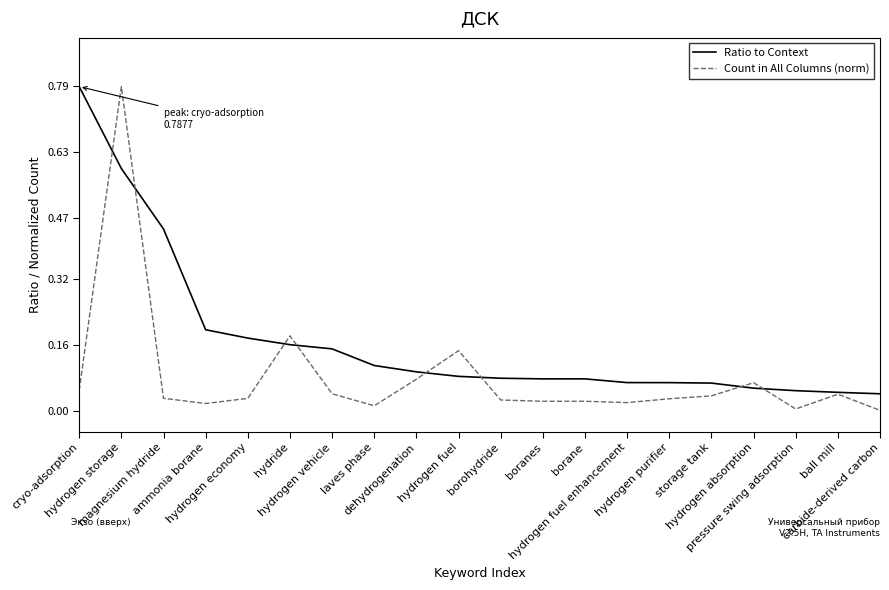

Which series has the largest range (max minus min)?

Count in All Columns (norm)